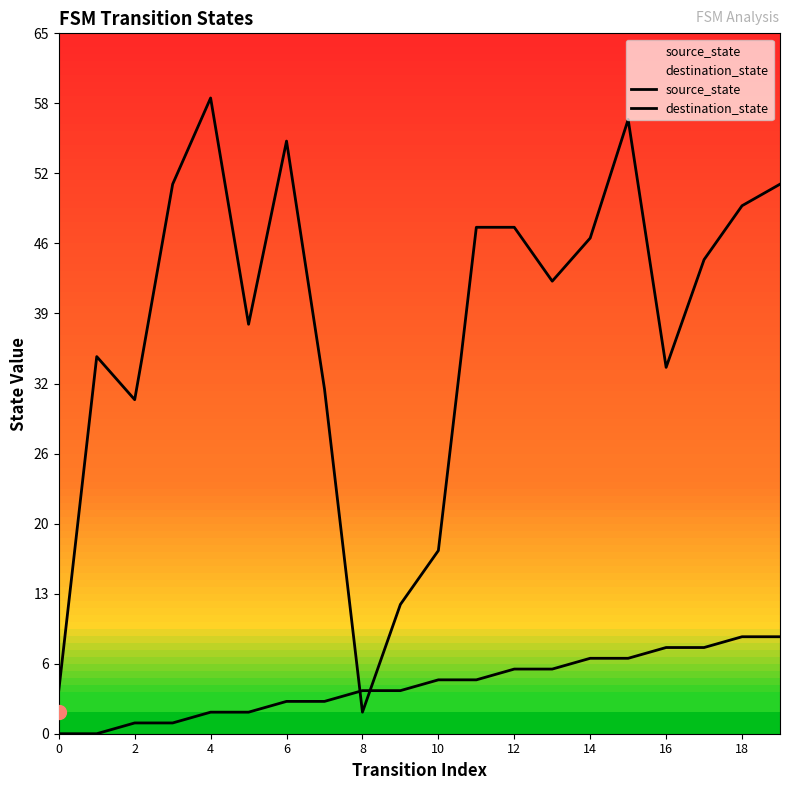

How many lines are shown in the chart?

2